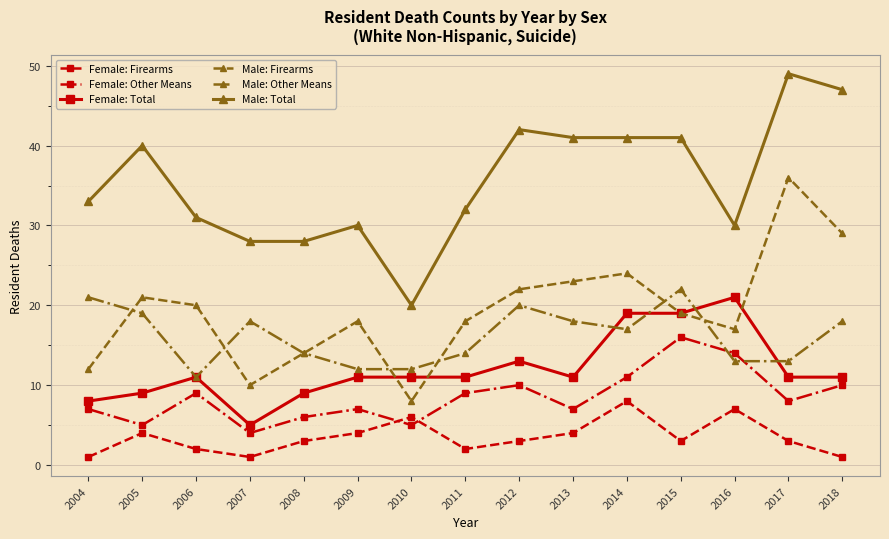

True or false: Female: Firearms has more than 0 points higher than both neighbors.

True